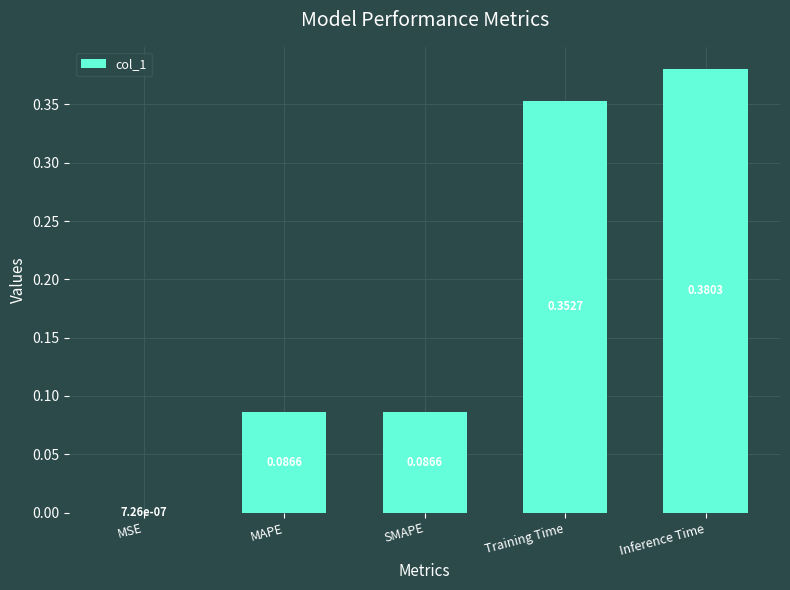

Which label corresponds to the largest value in the chart?

Inference Time